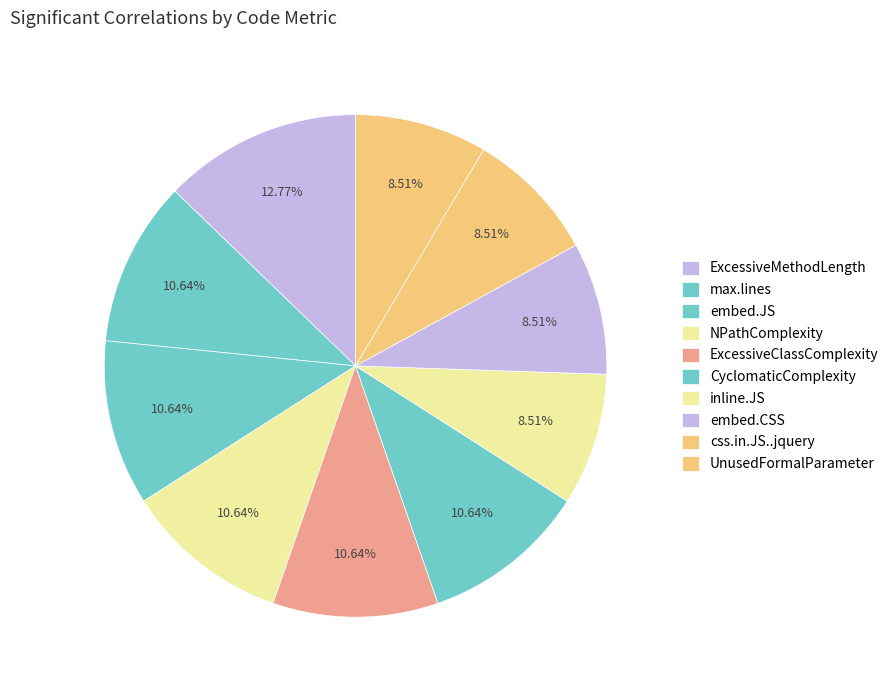

What is the ratio of the value at inline.JS to the value at CyclomaticComplexity?

0.8